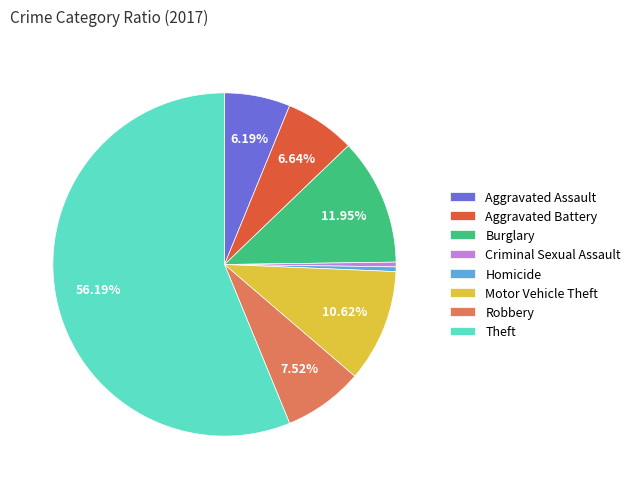

To the nearest percent, what is the difference between the largest and smallest slice percentages?

56%